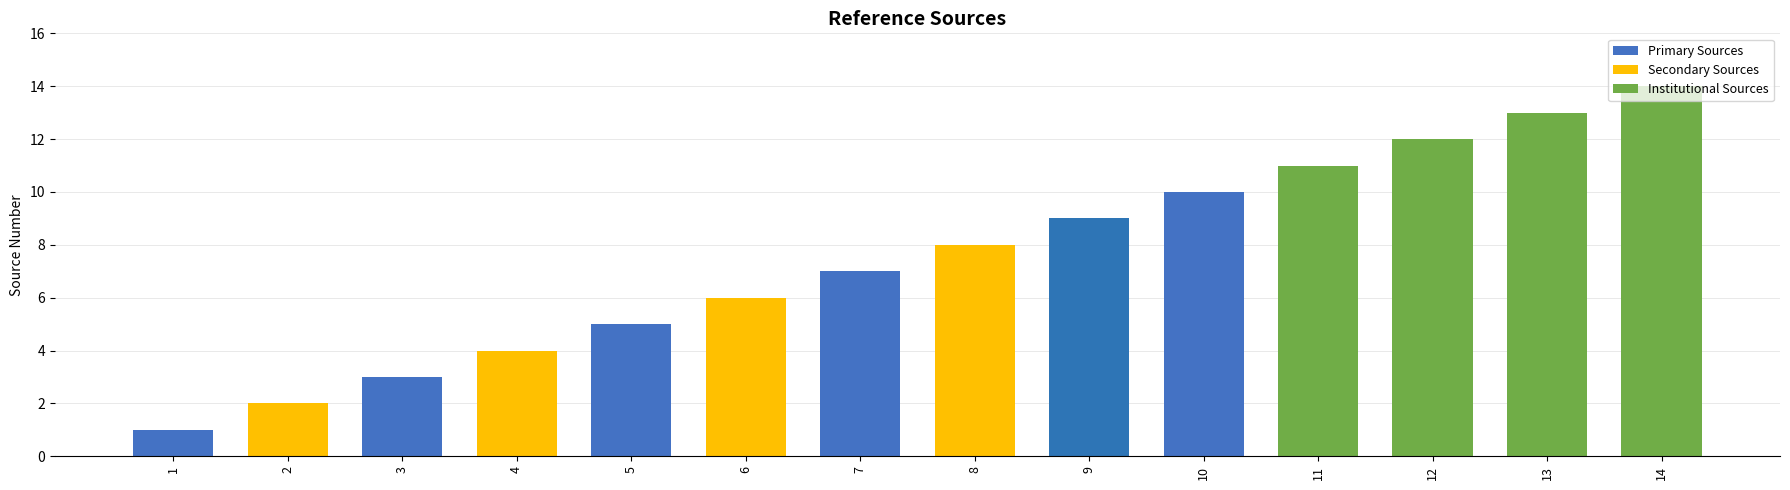

Reading left to right, list all the values displayed in this chart.

1=1	2=2	3=3	4=4	5=5	6=6	7=7	8=8	9=9	10=10	11=11	12=12	13=13	14=14